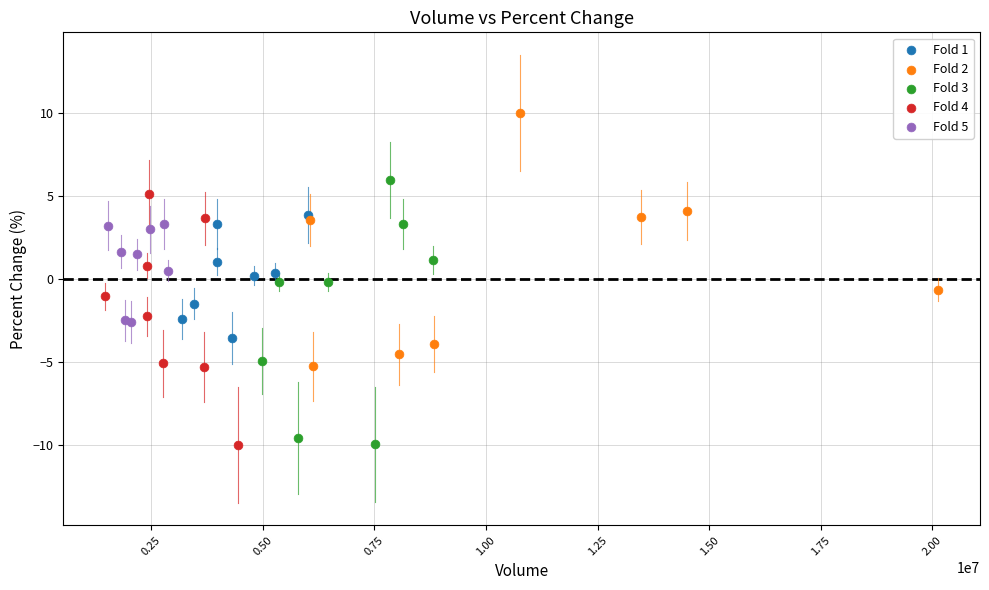

Which series has the largest Y range (max minus min)?

Fold 3